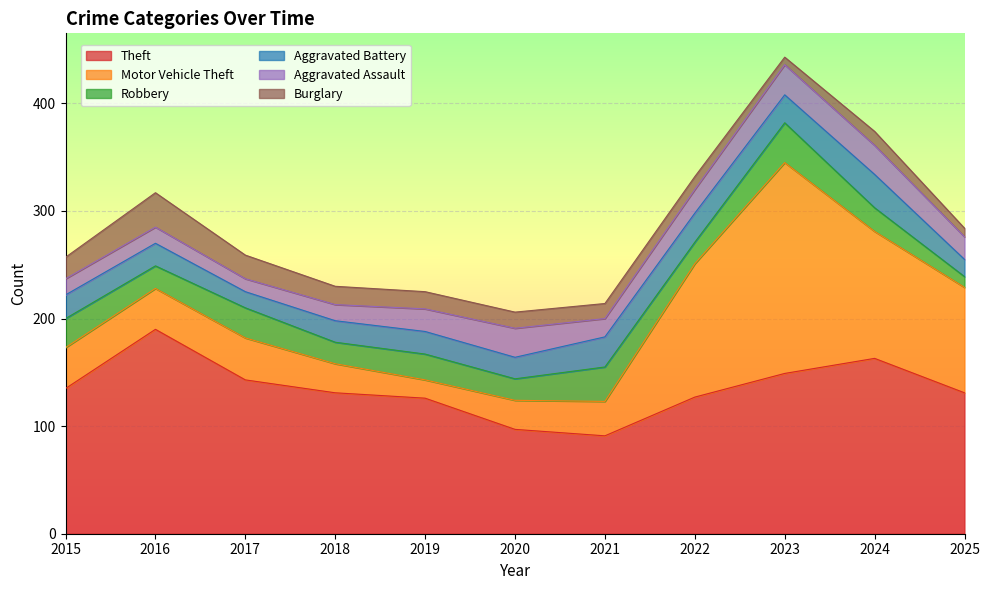

Where do Burglary and Robbery first cross each other?

2015 and 2016